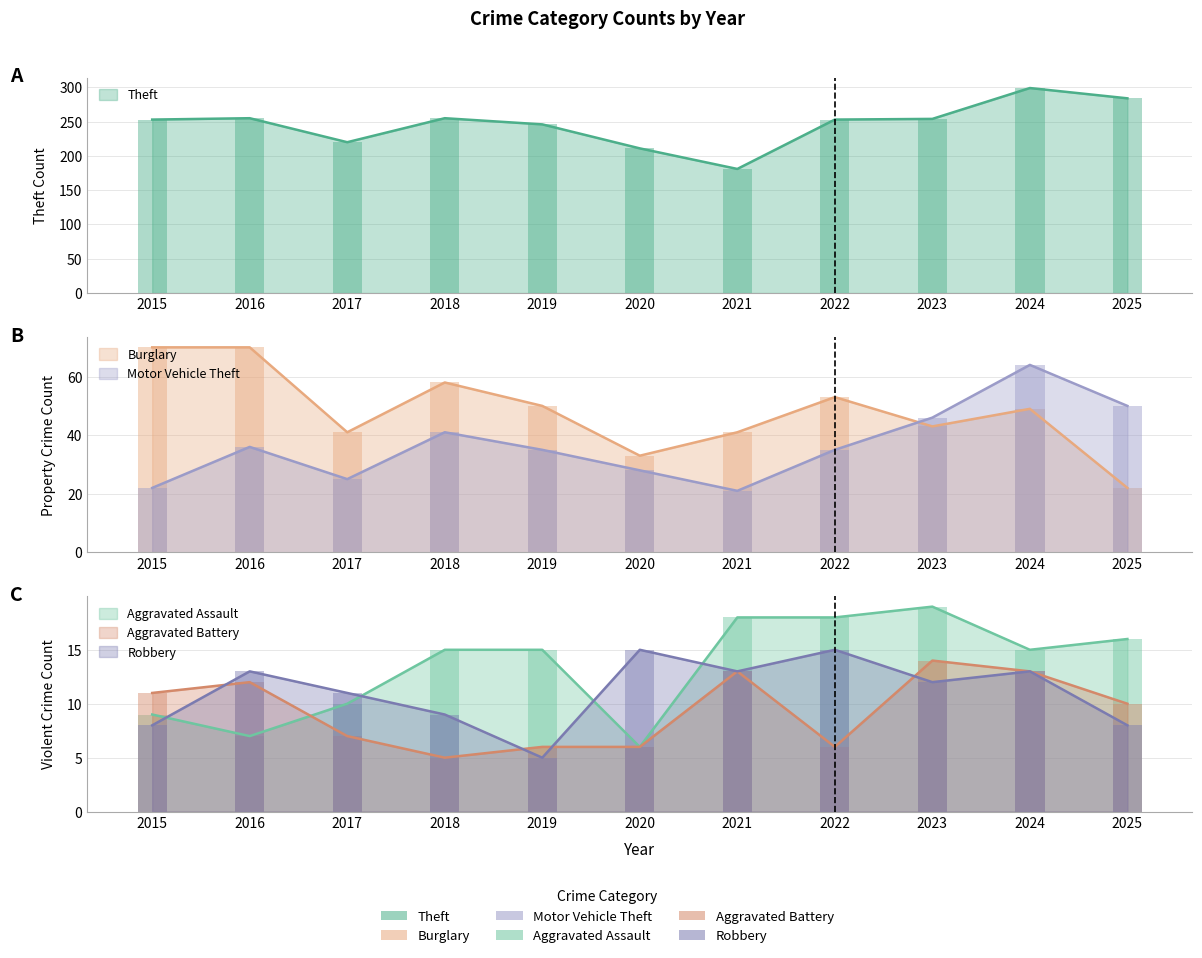

At which label does Theft first exceed 253?

2016